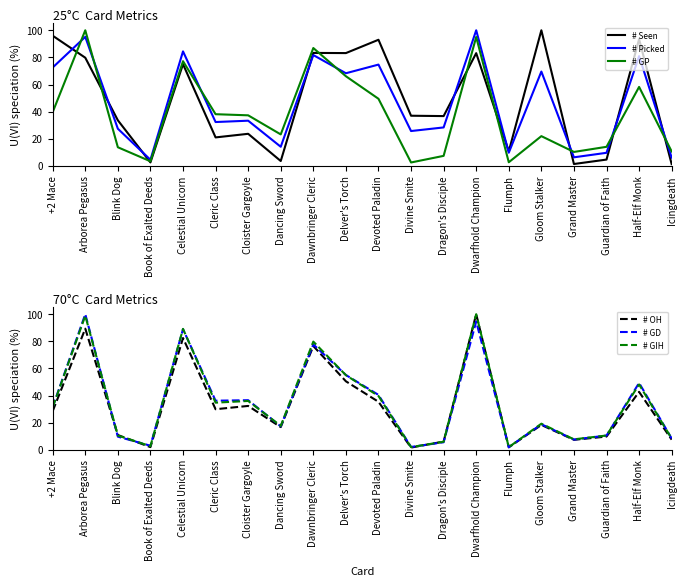

True or false: # OH and # GIH cross at least once.

True